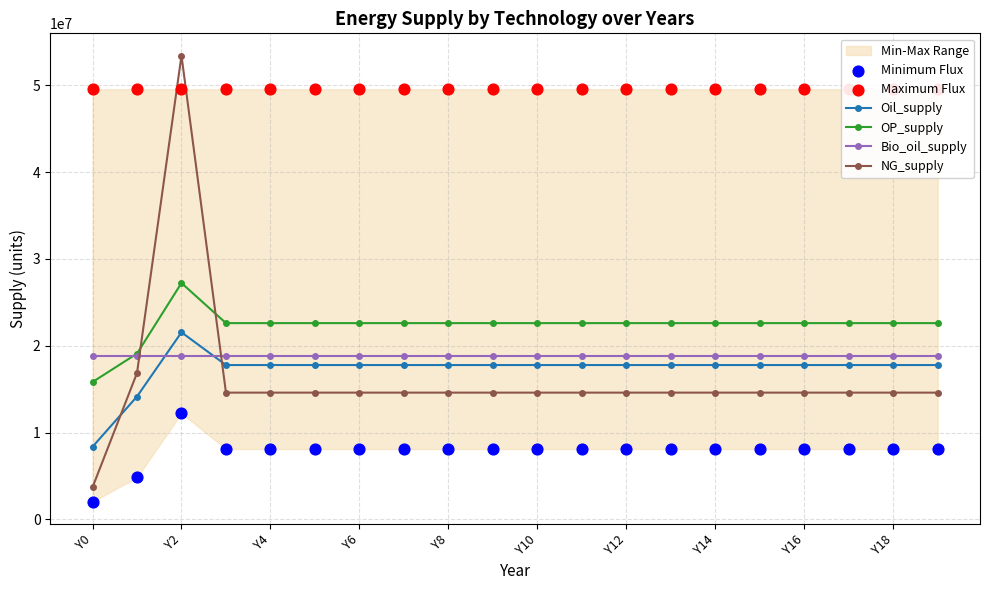

The value of Oil_supply at Y10 is 24994712.7. True or false?

False